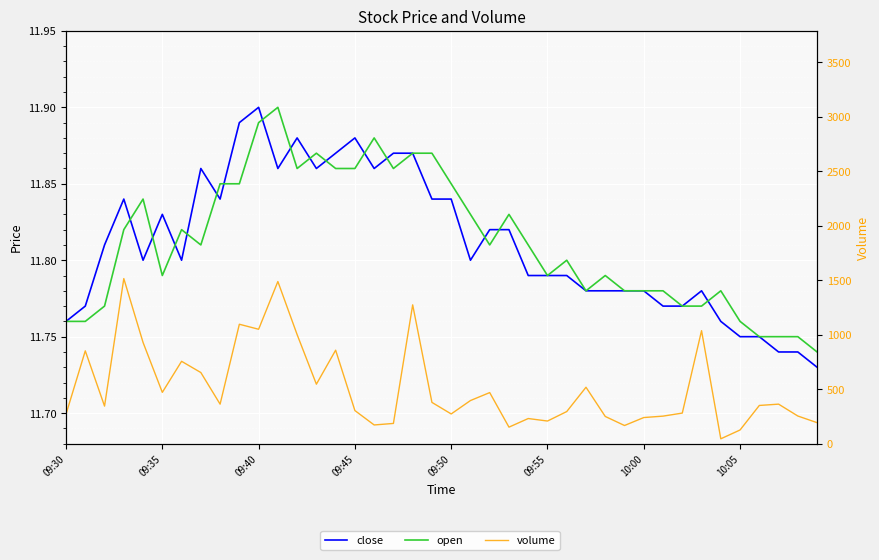

What is the greatest value displayed?

1515.0